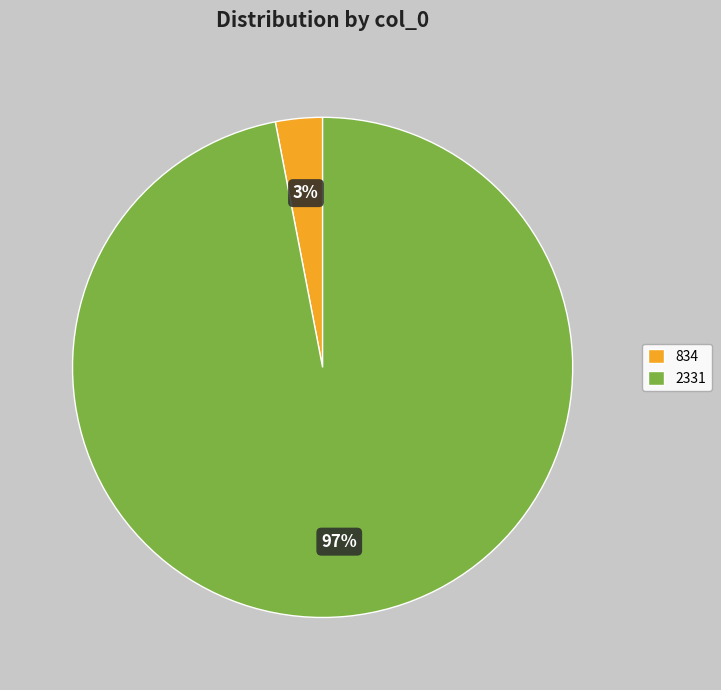

To the nearest percent, what is the difference between the largest and smallest slice percentages?

94%